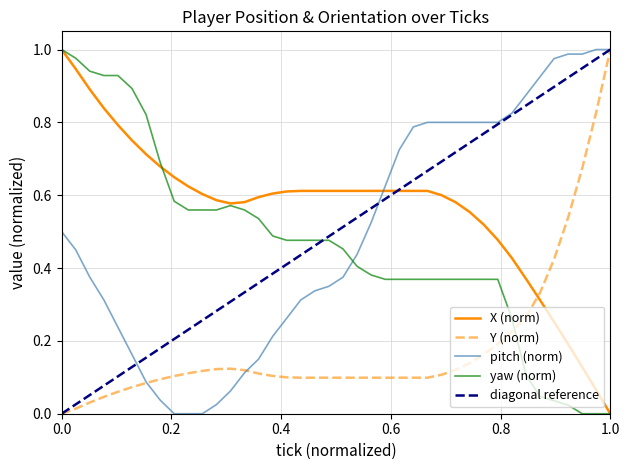

True or false: pitch (norm) and yaw (norm) intersect in this chart.

True